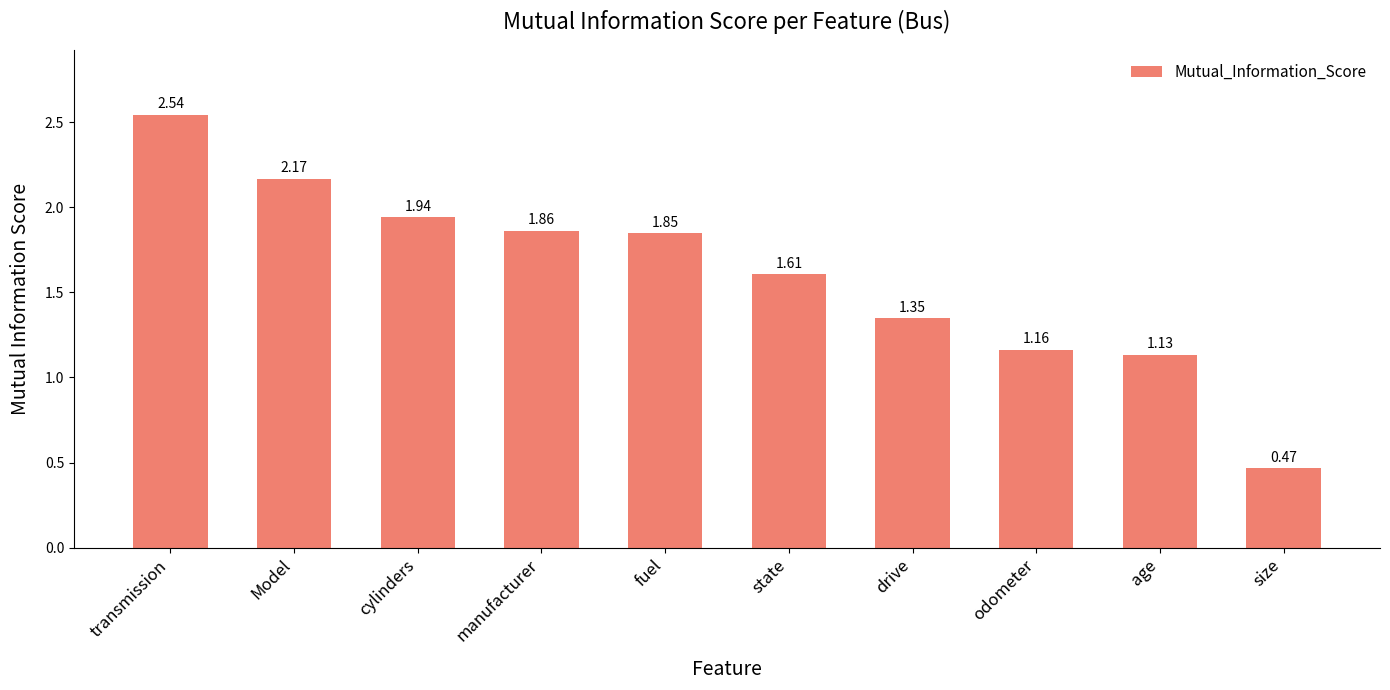

Rank the categories by value from highest to lowest.

transmission, Model, cylinders, manufacturer, fuel, state, drive, odometer, age, size